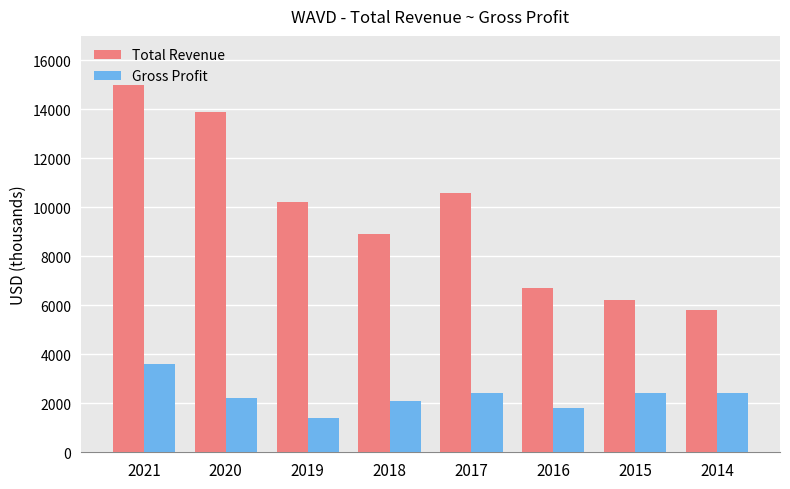

How many distinct data groups are displayed?

2